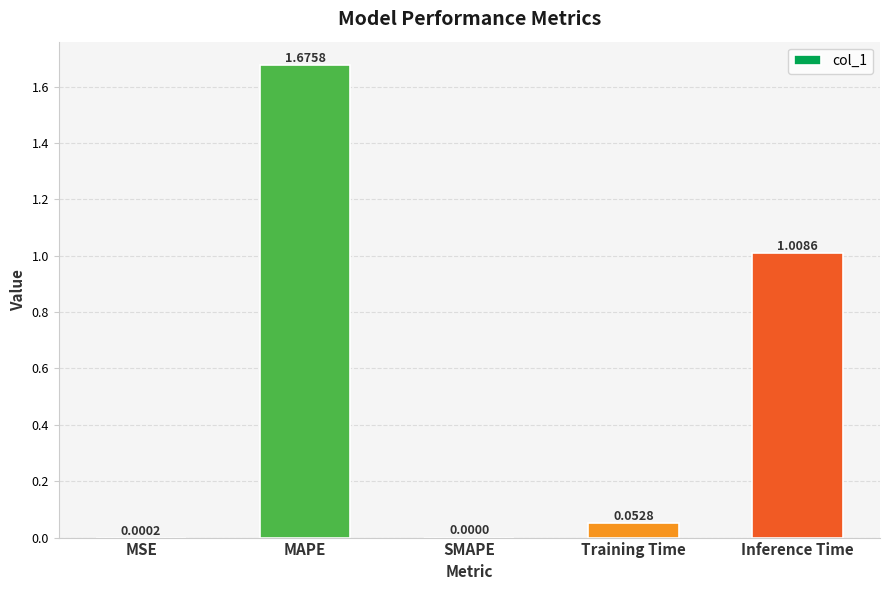

The chart shows a value of 1.5 at Inference Time. True or false?

False